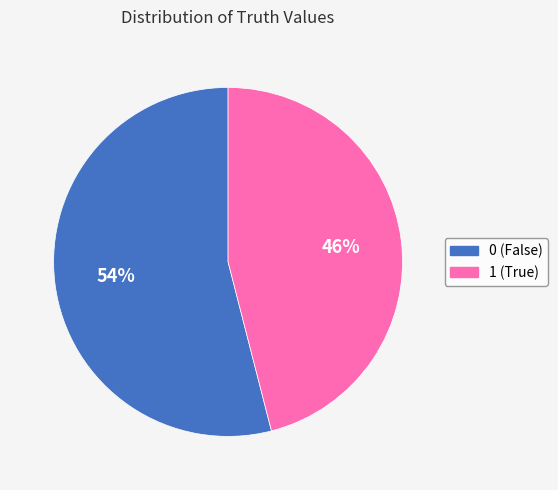

To the nearest percent, what portion does 1 represent?

46%